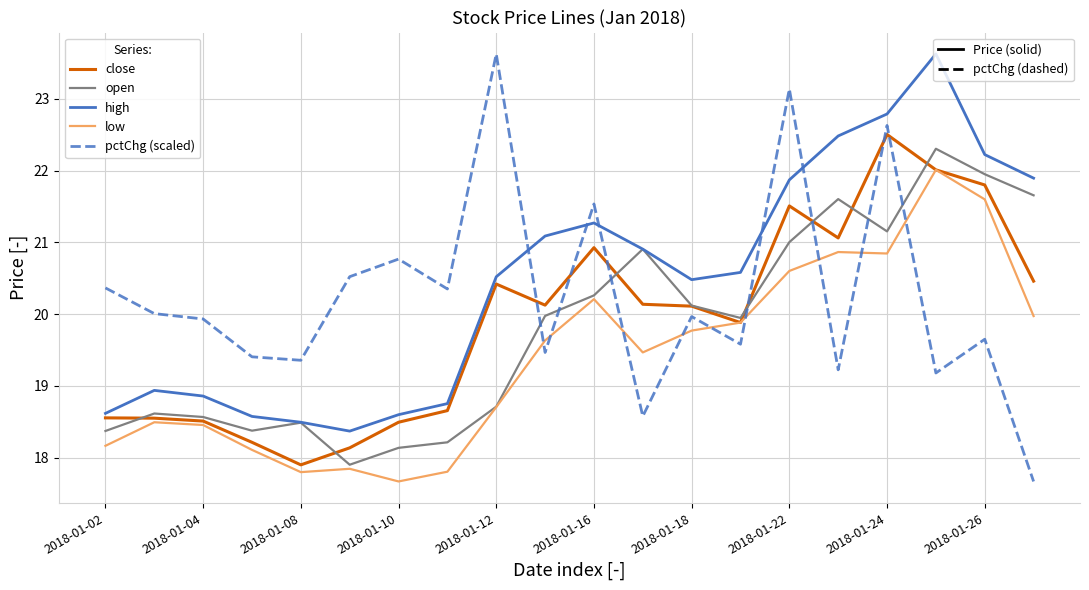

What is the greatest value displayed?

23.6